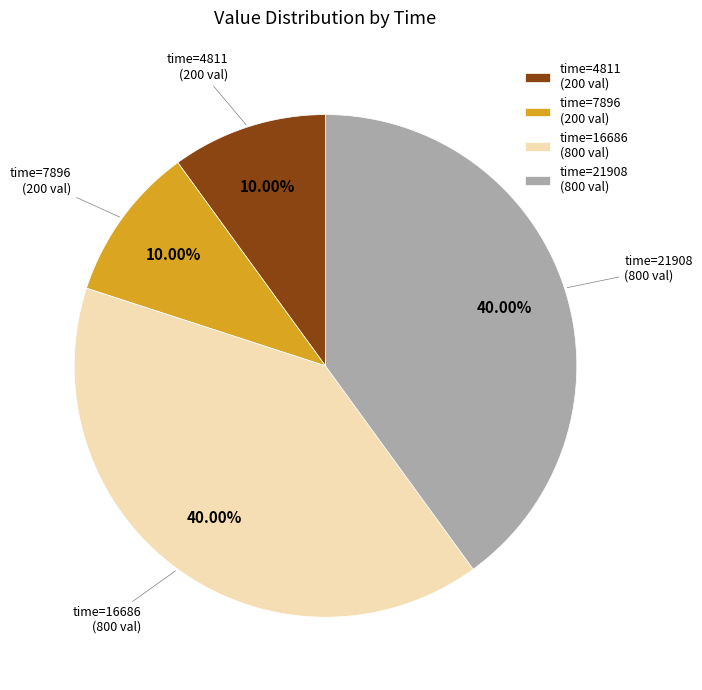

How many slices are in this pie chart?

4